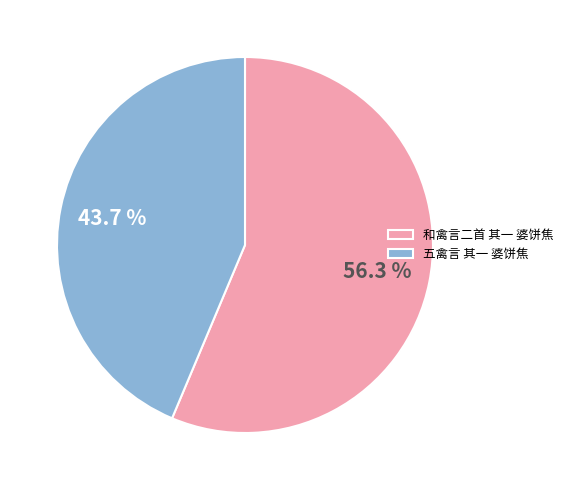

To the nearest percent, what is the average slice percentage?

50%